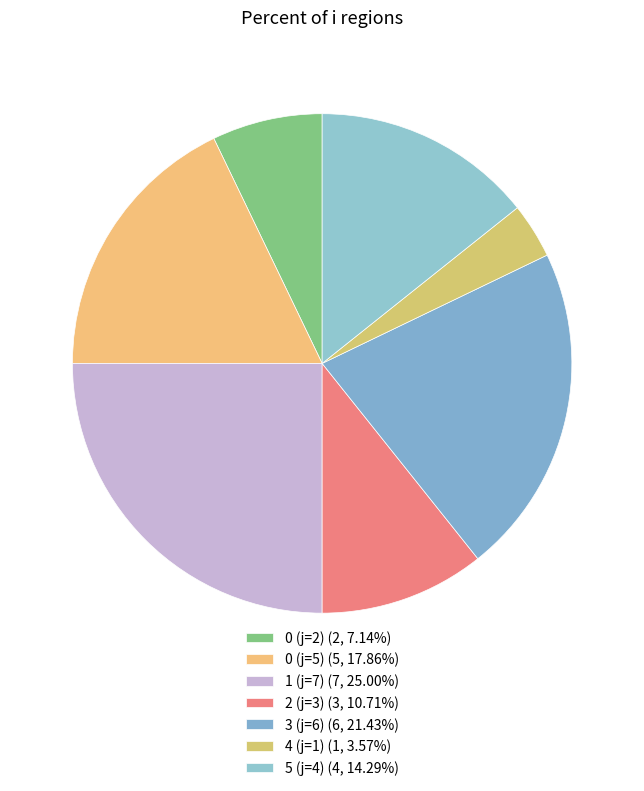

How many segments does this pie chart have?

7